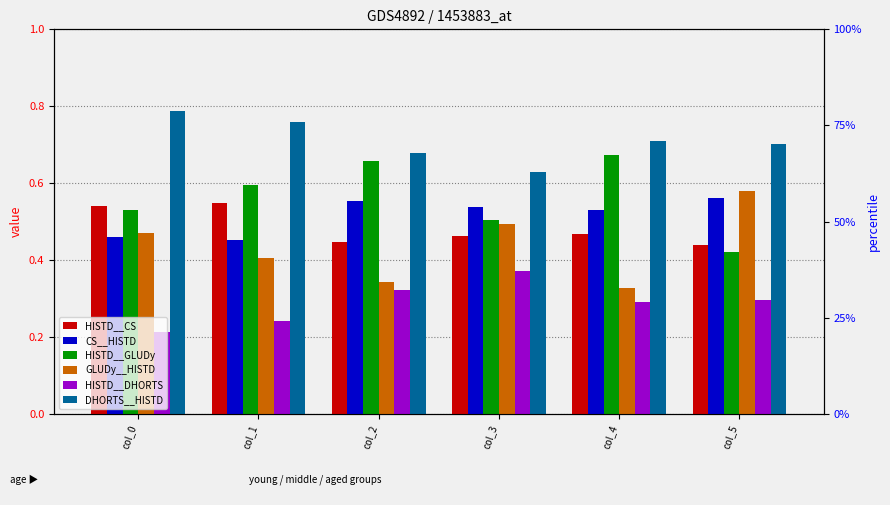

What is the difference between the HISTD__GLUDy values at col_1 and col_2?

0.1